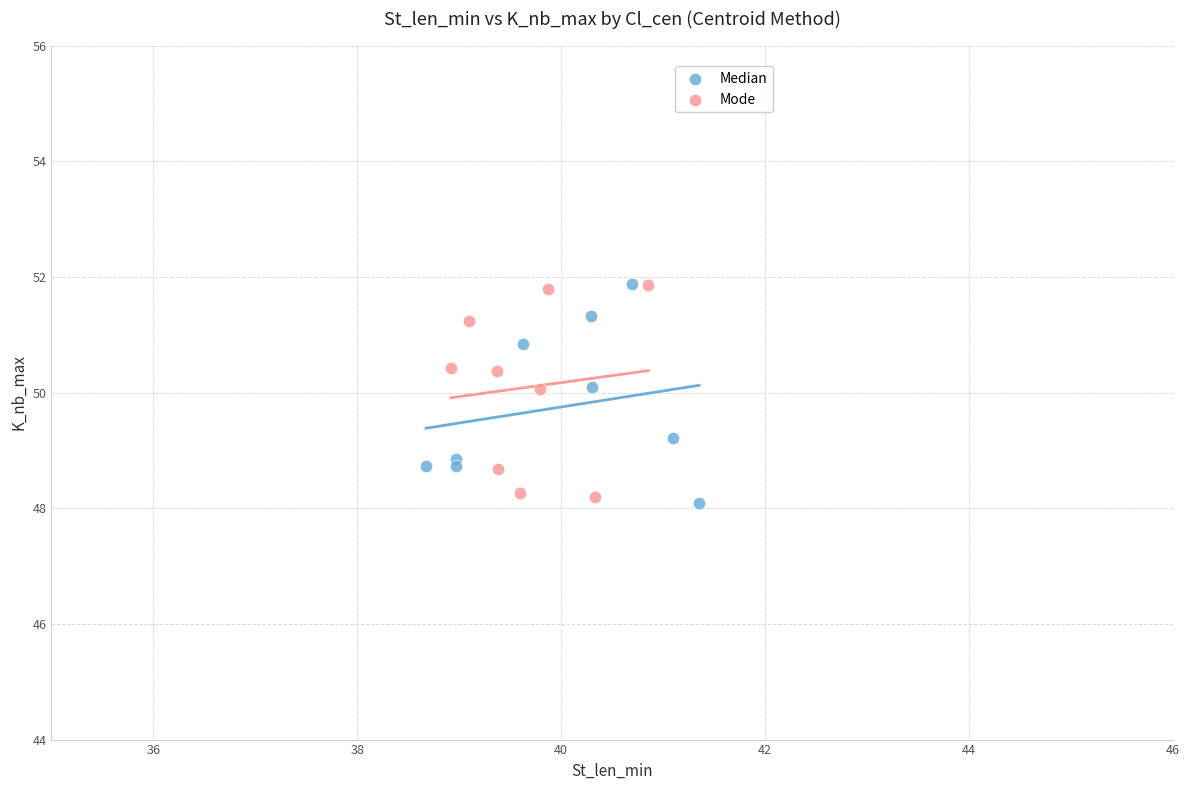

What are all the series names shown in the legend?

Median, Mode